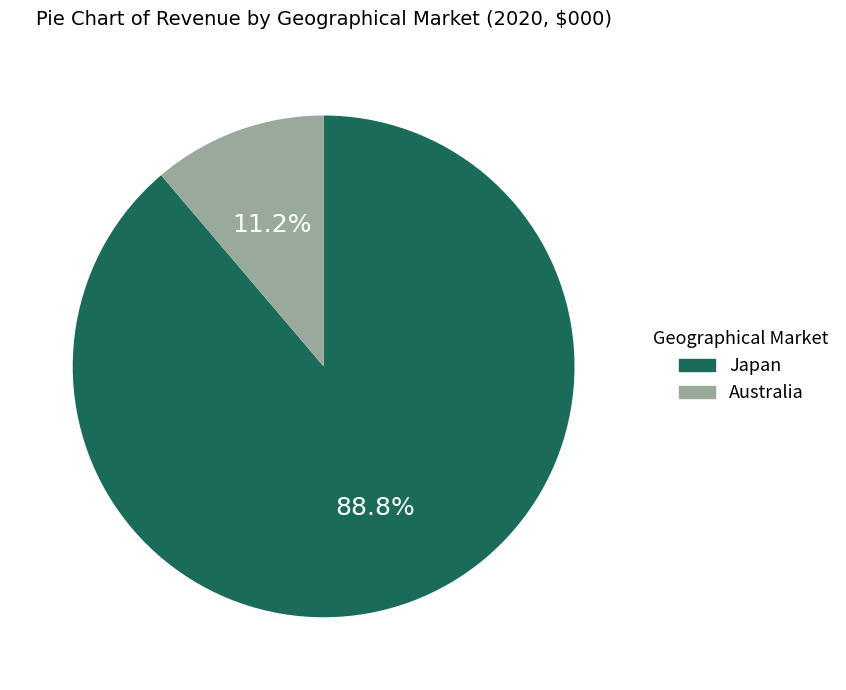

How many segments does this pie chart have?

2